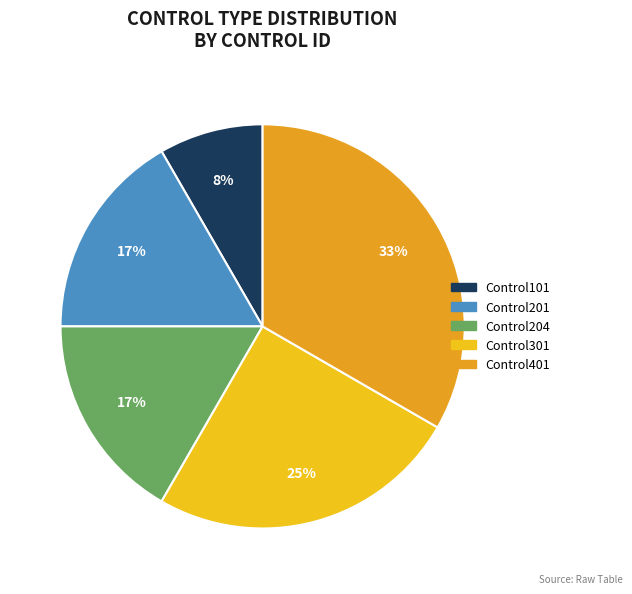

Is the sum of Control101 and Control201 greater than half?

No